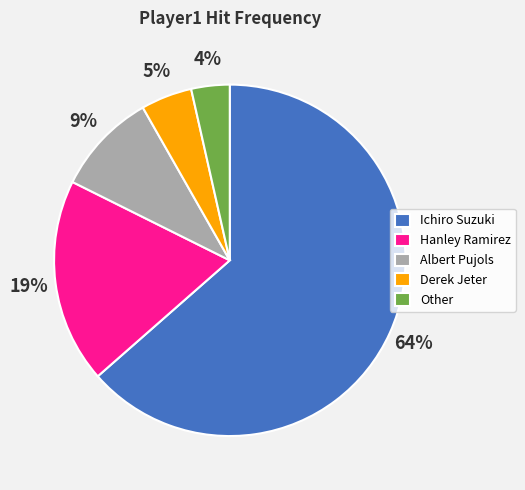

Rank the categories by value from highest to lowest.

Ichiro Suzuki, Hanley Ramirez, Albert Pujols, Derek Jeter, Other